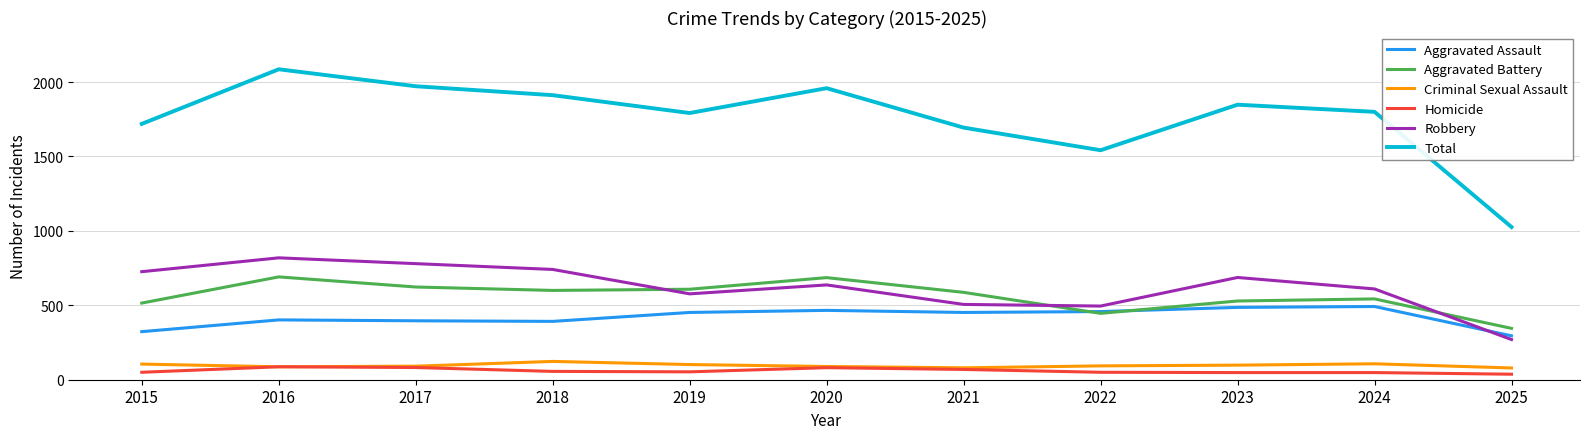

Which category has the lowest value in the Aggravated Battery series?

2025